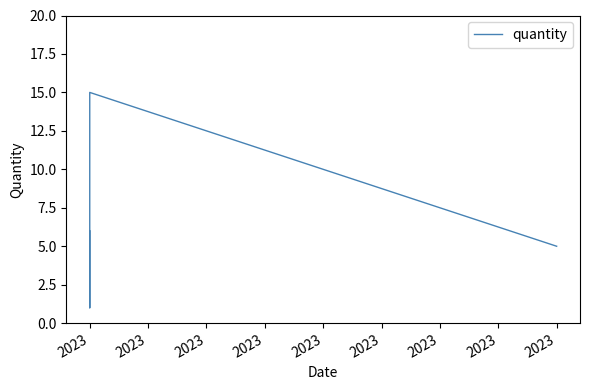

What is the smallest value displayed?

1